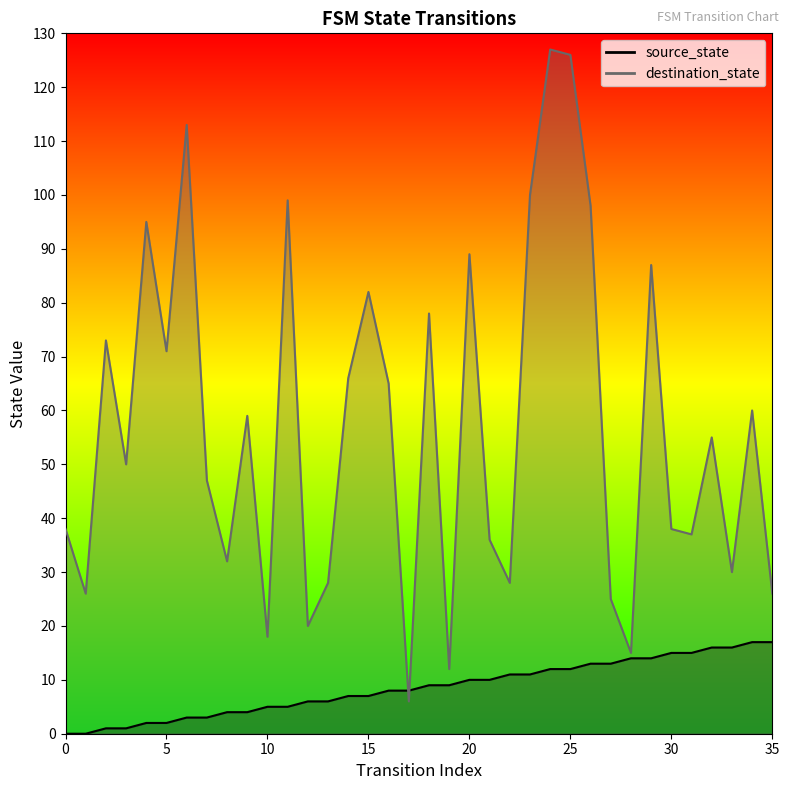

How many distinct data groups are displayed?

2